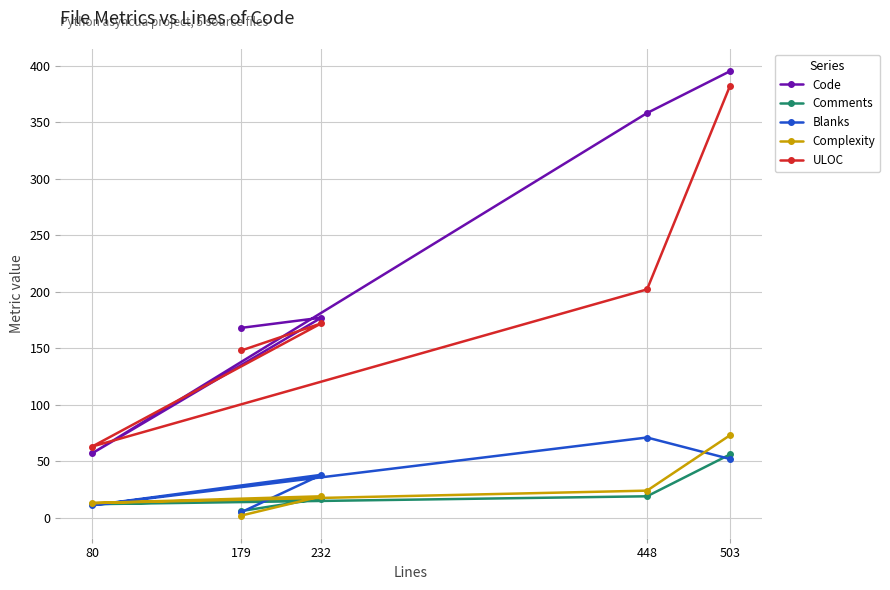

What is the sum of the ULOC values at 179 and 503?

530